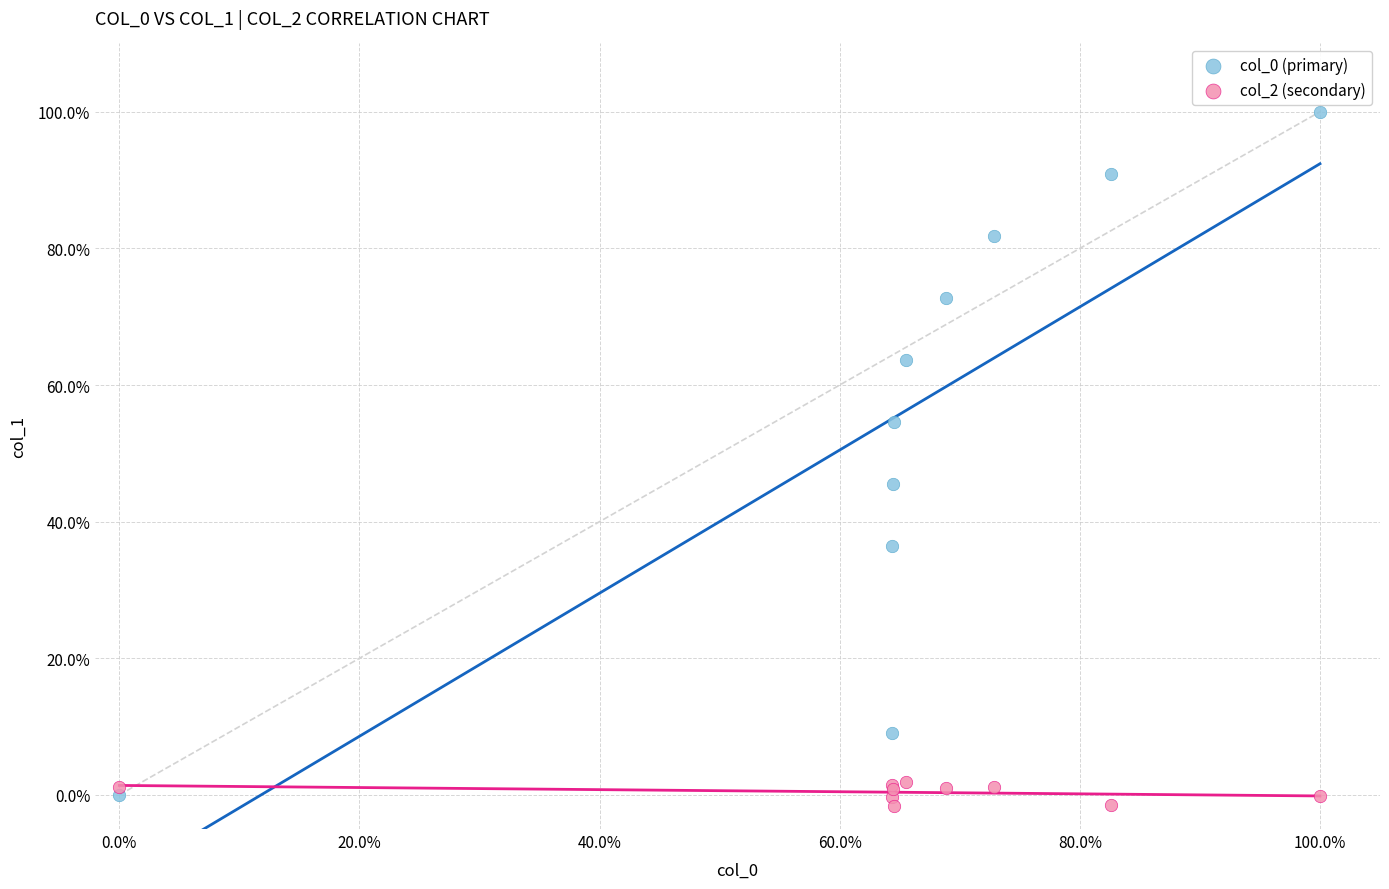

Which series has the largest Y range (max minus min)?

col_0 (primary)